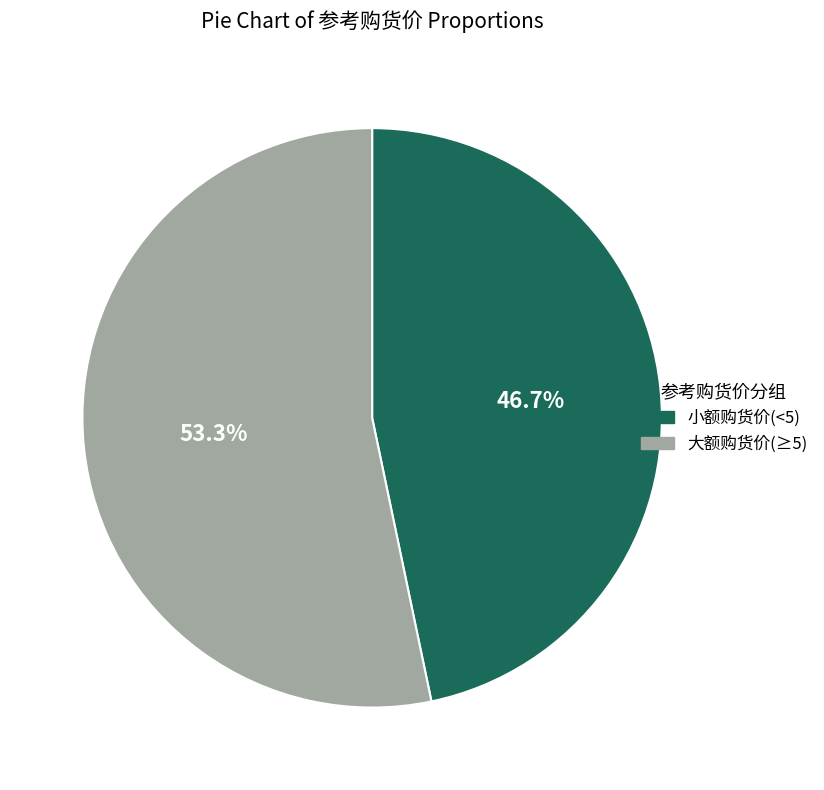

How many slices are in this pie chart?

2